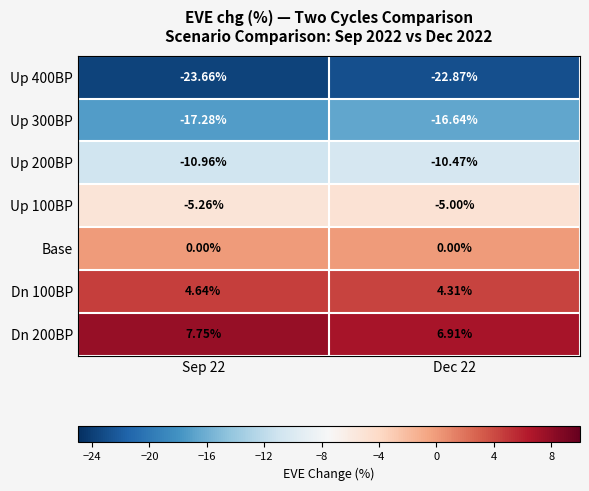

What is the total value across all series at Dec 22?

-43.8